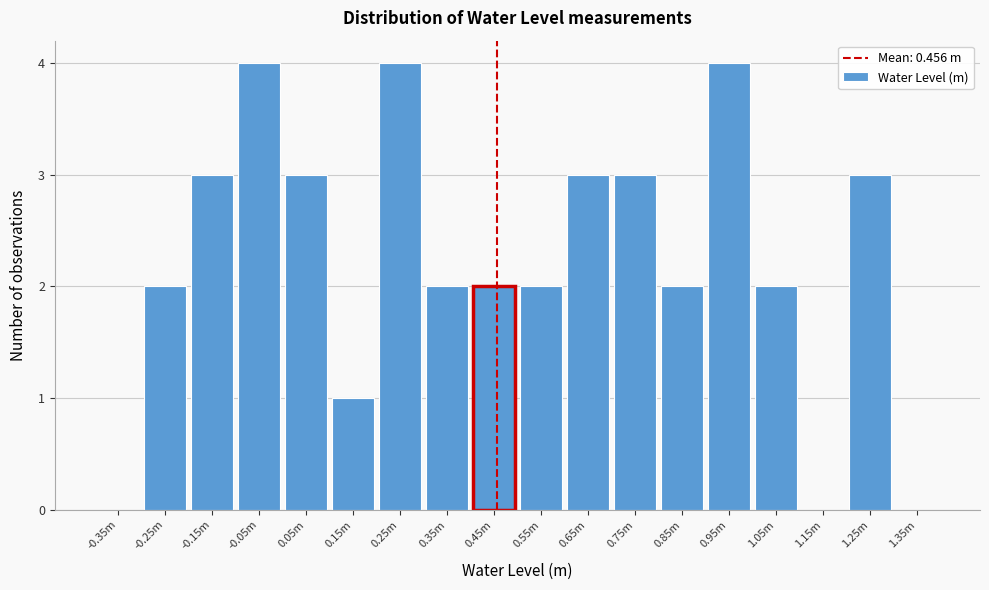

Reading left to right, what are all the values shown in this chart?

-0.35m=0	-0.25m=2	-0.15m=3	-0.05m=4	0.05m=3	0.15m=1	0.25m=4	0.35m=2	0.45m=2	0.55m=2	0.65m=3	0.75m=3	0.85m=2	0.95m=4	1.05m=2	1.15m=0	1.25m=3	1.35m=0